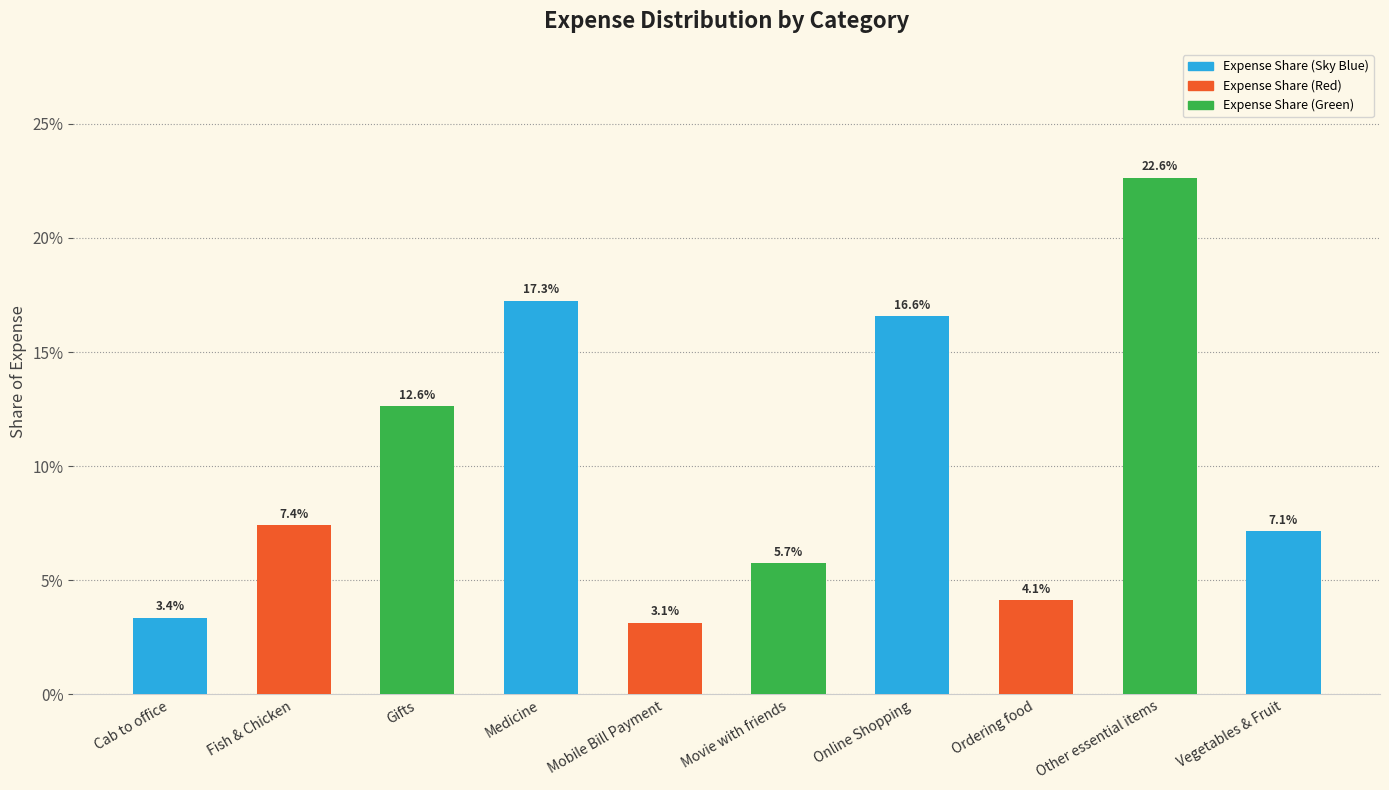

Which category has the highest value across all series?

Other essential items